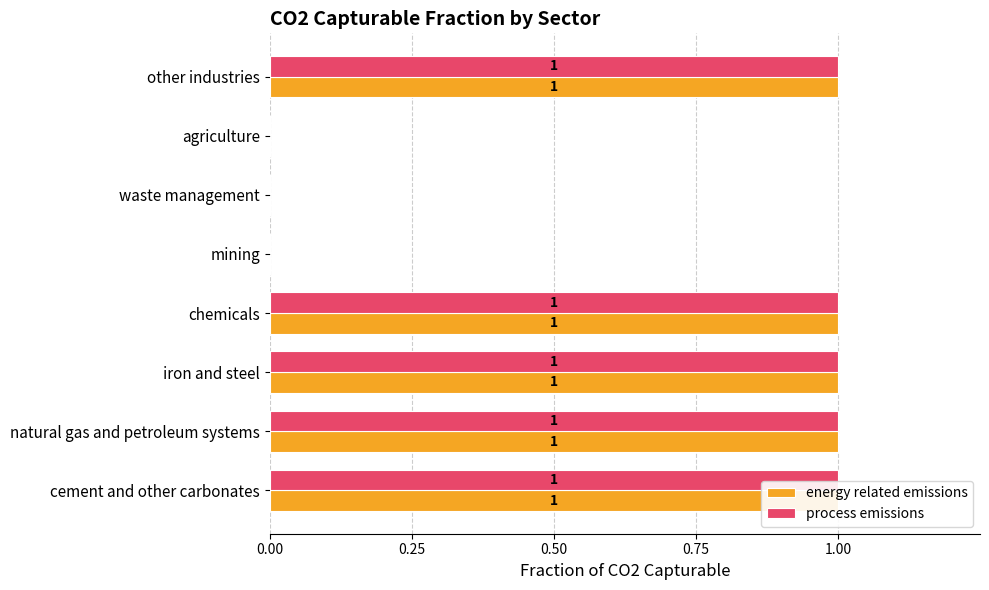

Are the bars horizontal?

Yes